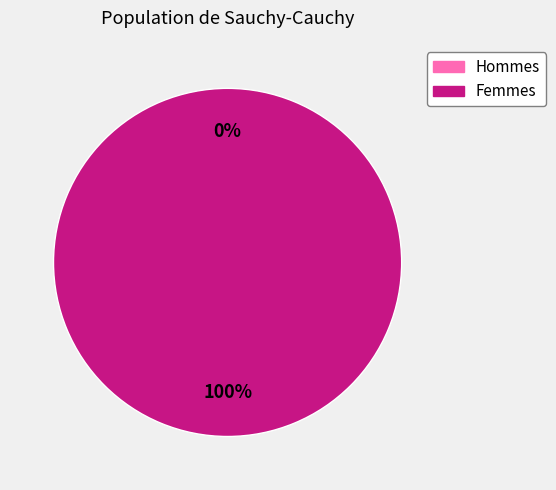

The 1417716142 slice represents 99% of the pie. True or false?

False